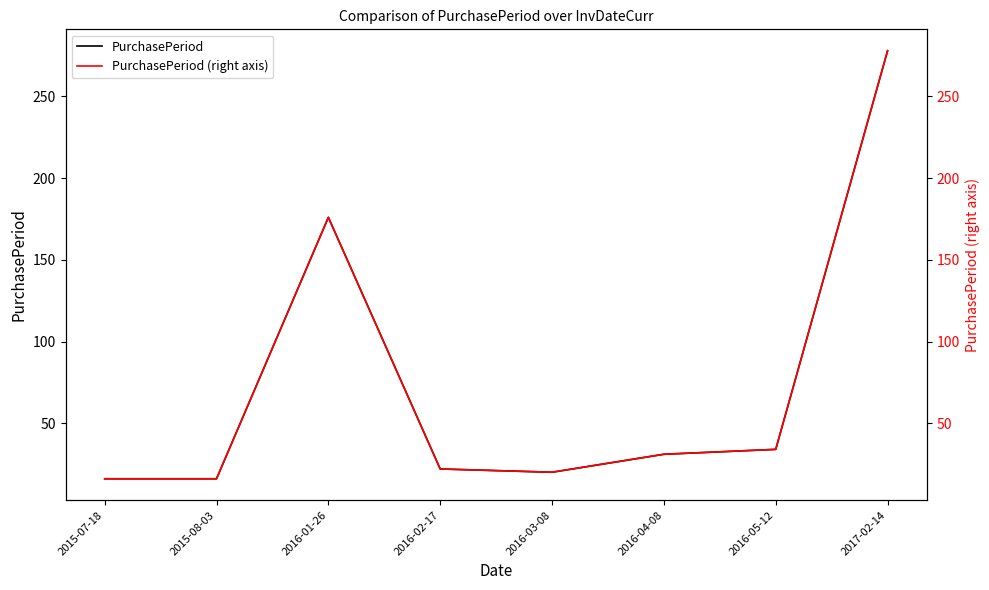

What is the sum of the PurchasePeriod values at 2016-04-08 and 2017-02-14?

309